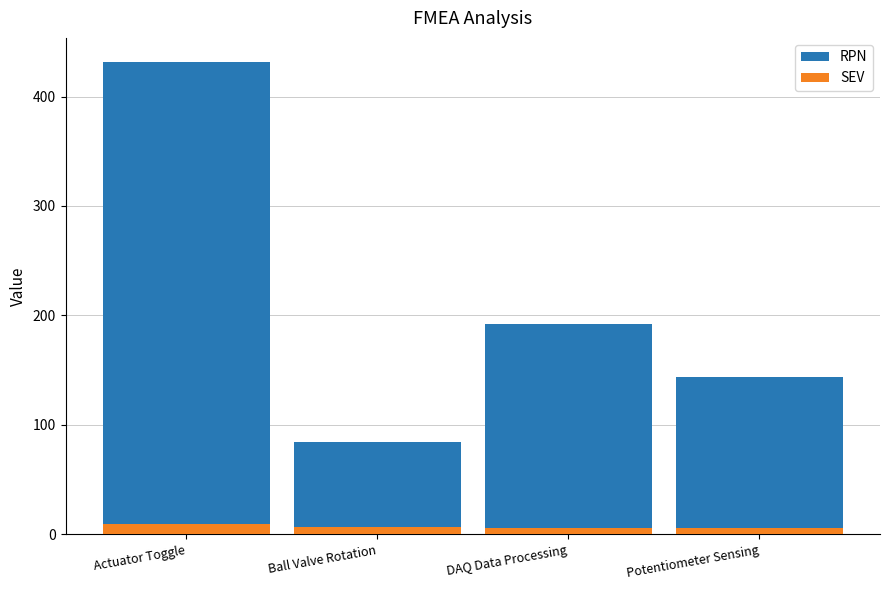

The RPN series shows 138 at Actuator Toggle. True or false?

False